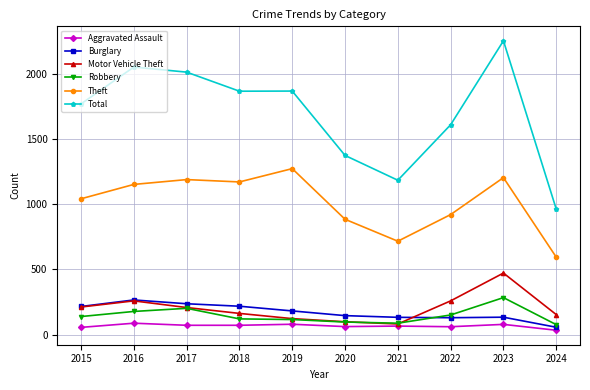

What is the minimum value shown in the chart?

34